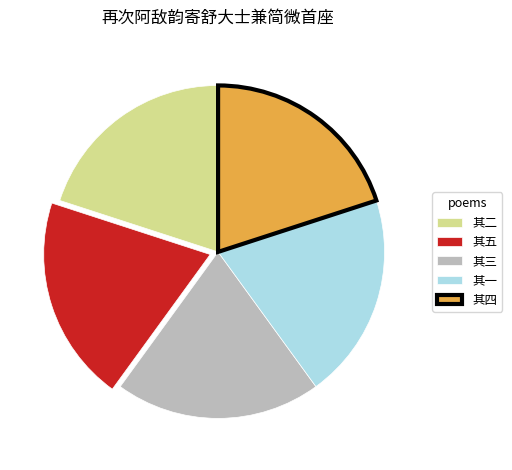

Is the sum of 其一 and 其四 greater than half?

No